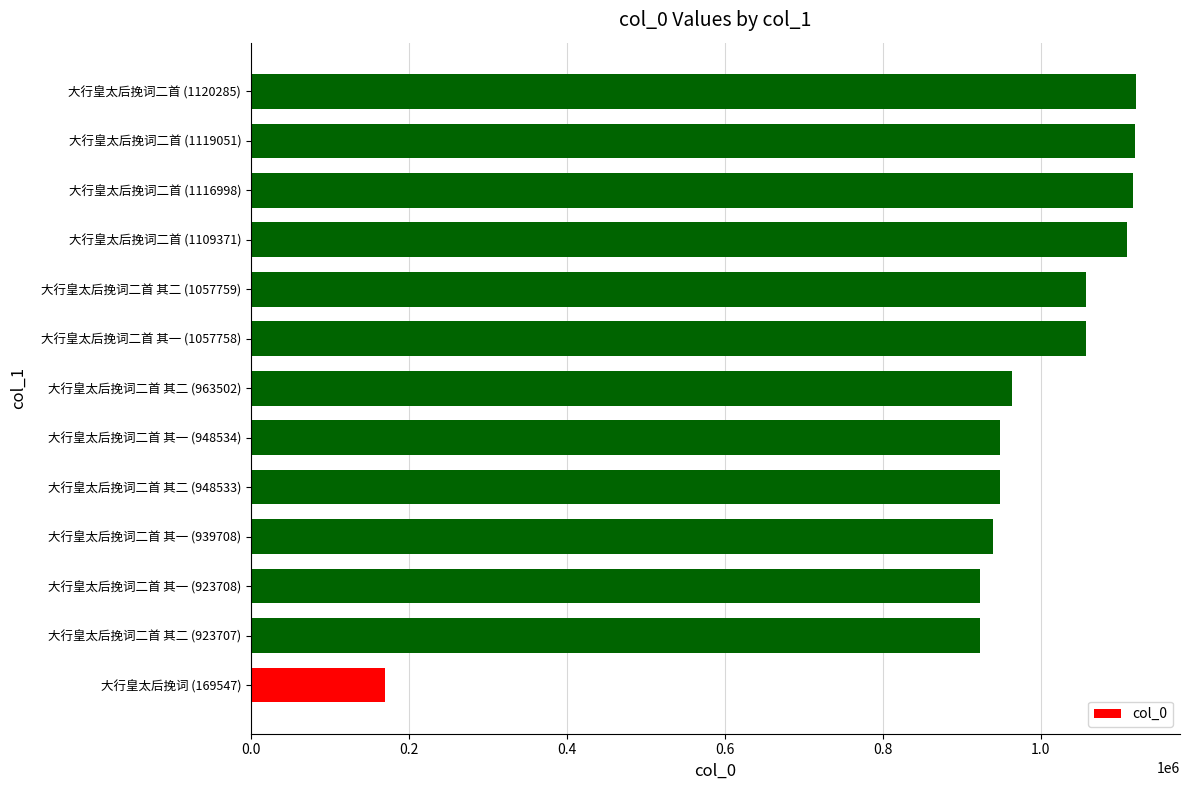

Count the number of categories in the chart.

13